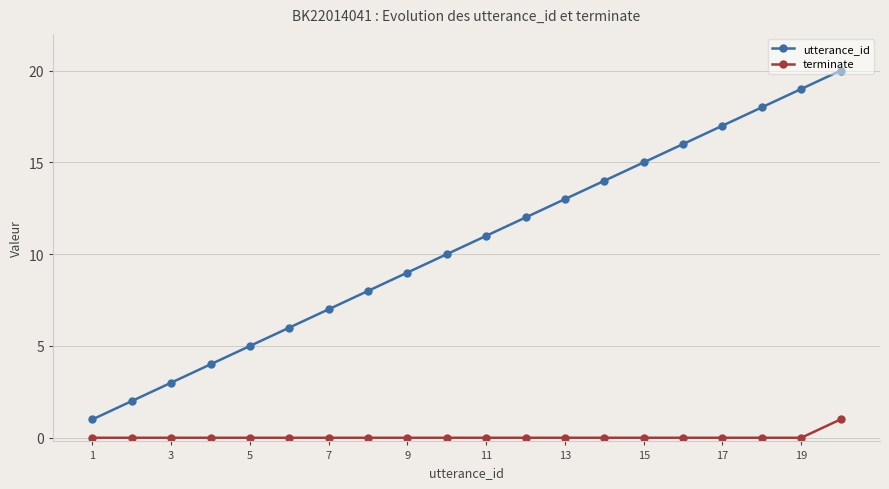

What is the sum of all utterance_id values?

210